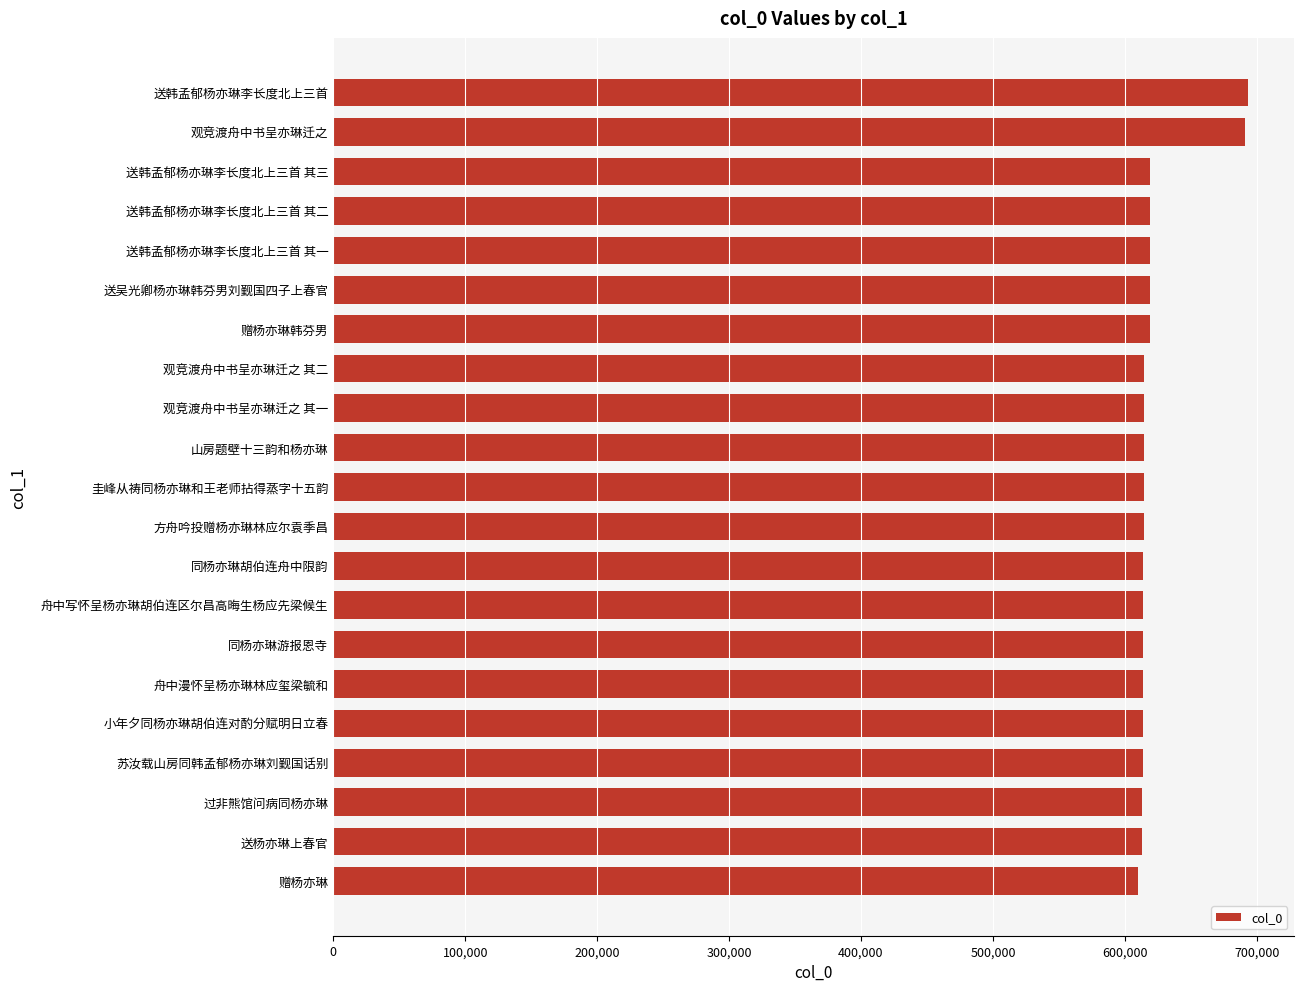

Read the value at 送韩孟郁杨亦琳李长度北上三首 其三.

619143